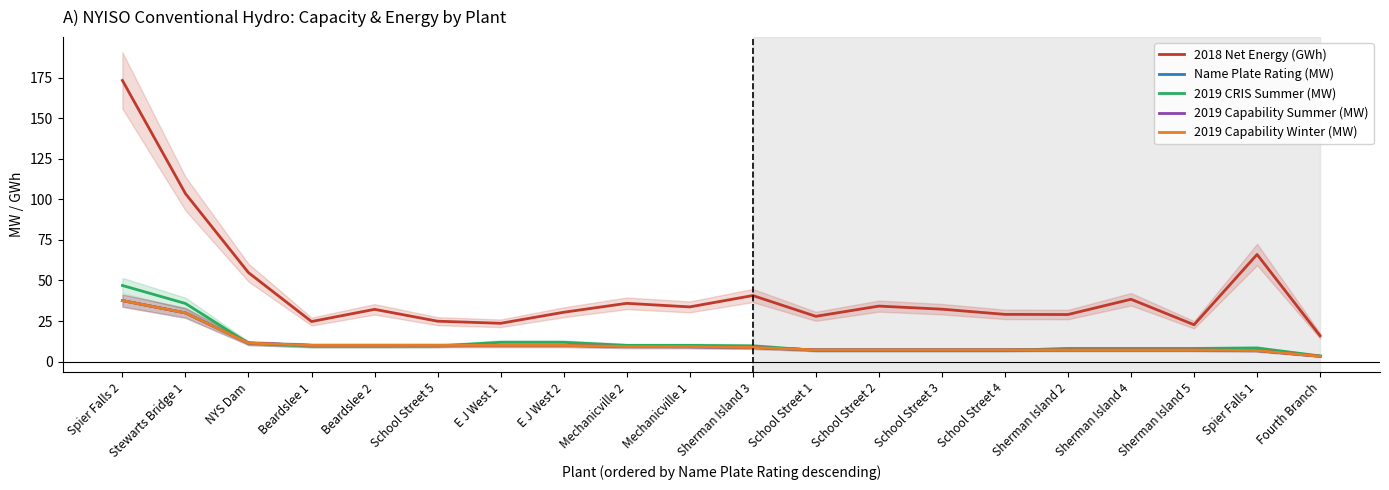

What is the difference between the second highest and minimum values in the Name Plate Rating (MW) series?

26.7